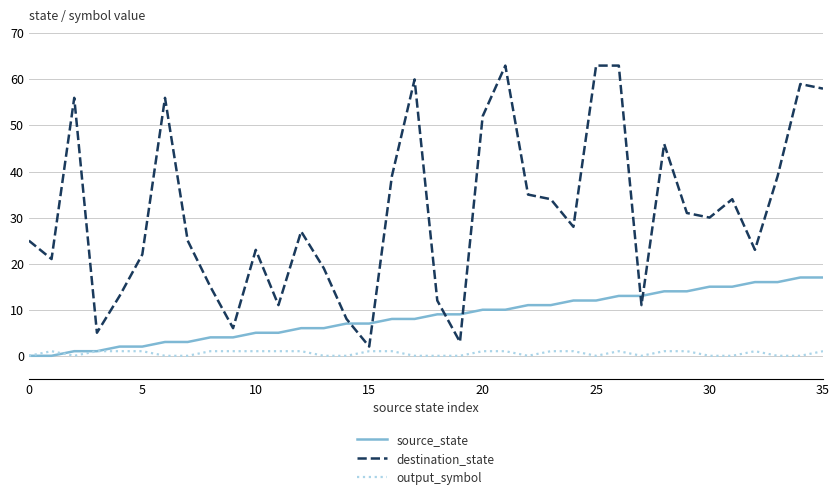

Which series has the largest range (max minus min)?

destination_state